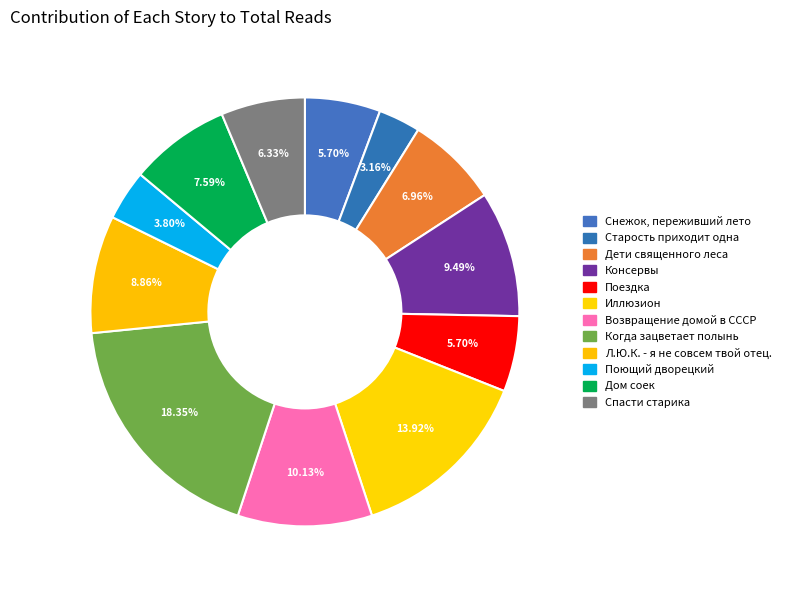

The Возвращение домой в СССР slice represents 2% of the pie. True or false?

False